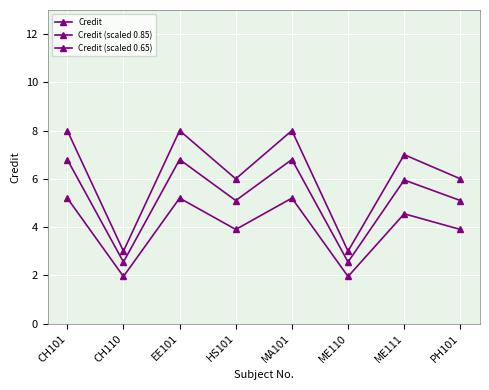

Is it true that Credit equals 13.5 at EE101?

False